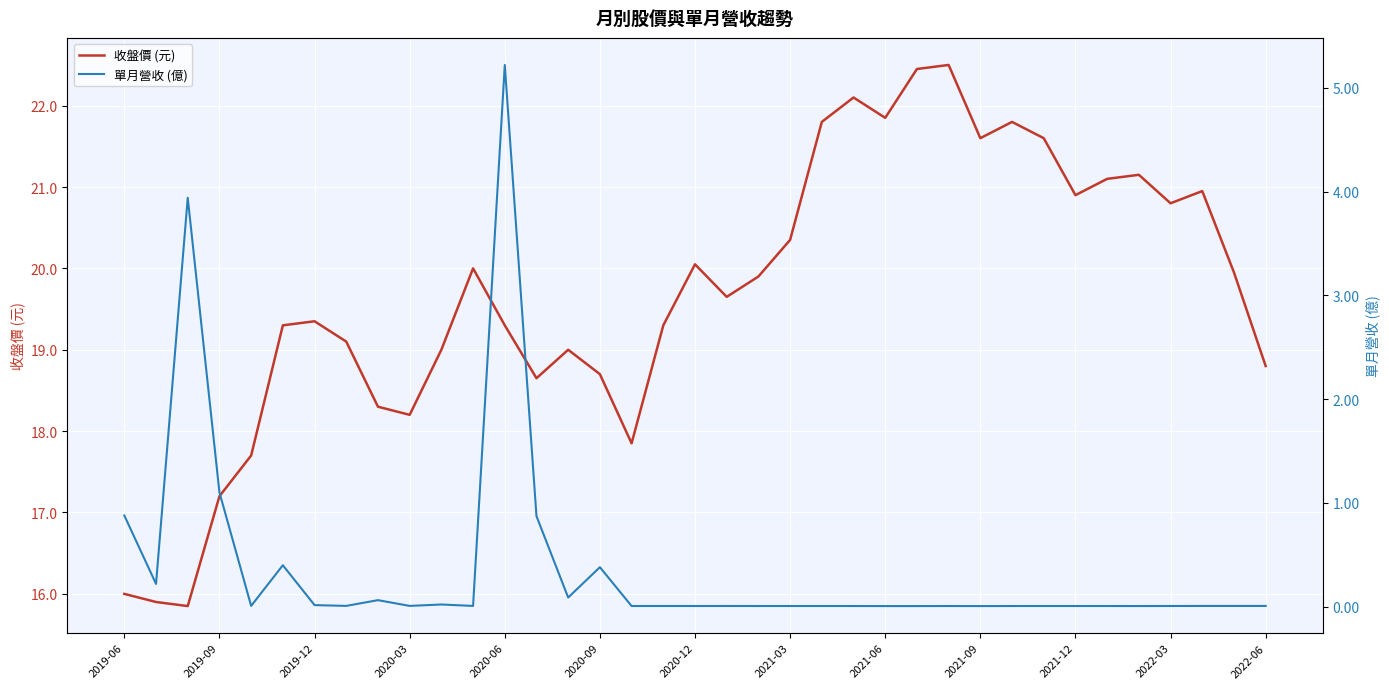

List the series in order of their overall mean, highest first.

收盤價 (元), 單月營收 (億)